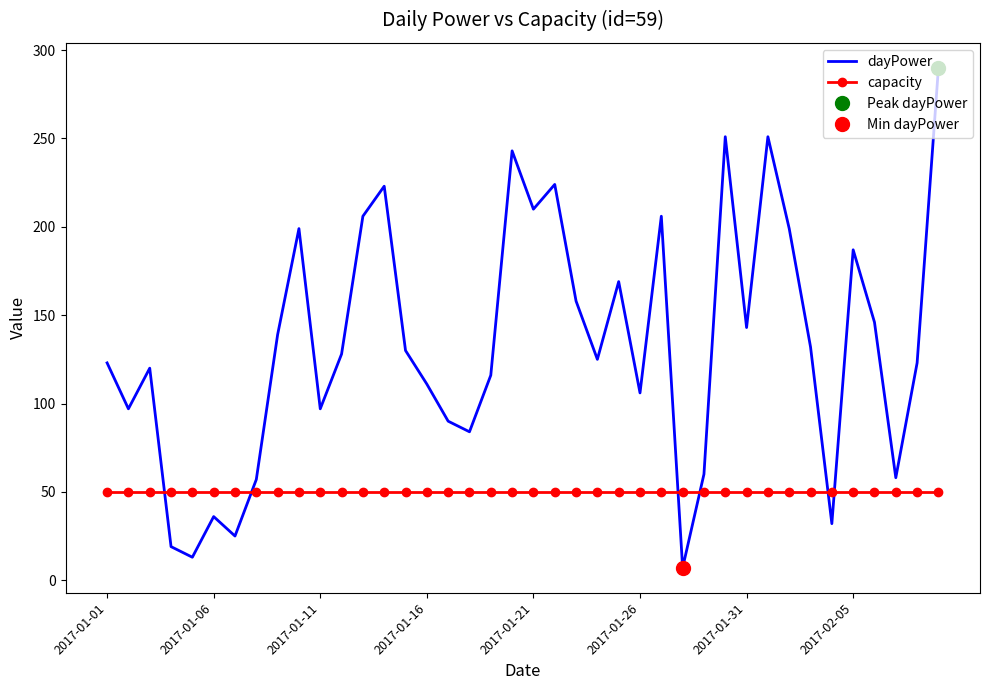

True or false: capacity has more than 2 points higher than both neighbors.

False